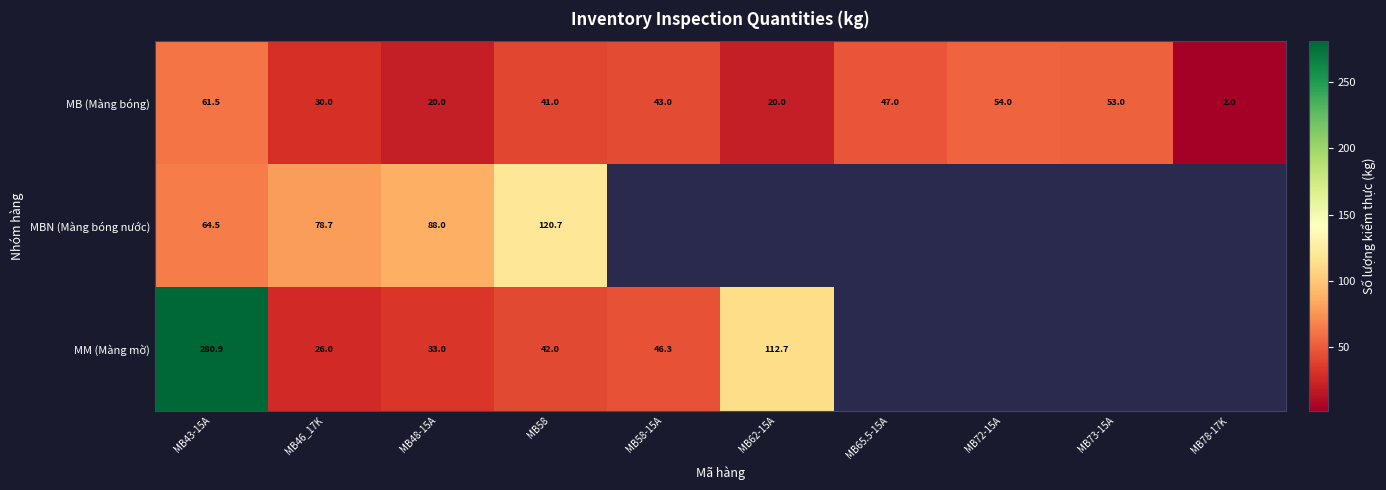

What is the maximum value shown in the chart?

280.9